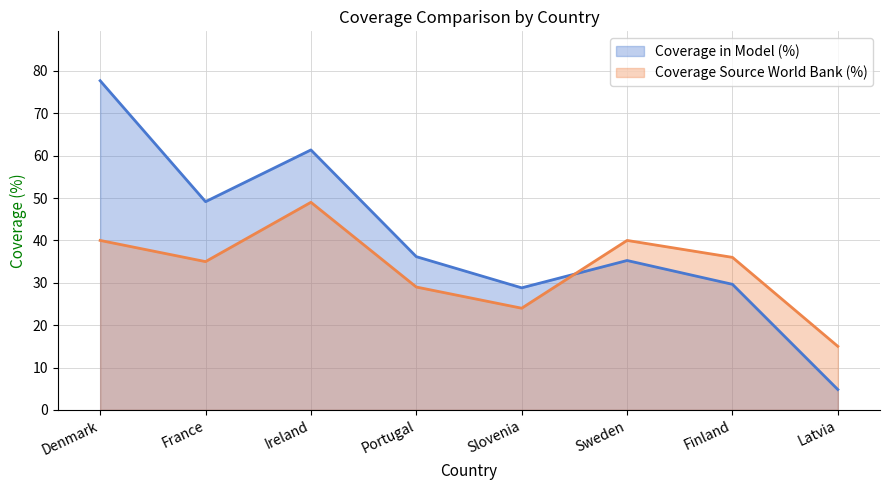

True or false: Coverage in Model (%) and Coverage Source World Bank (%) cross at least once.

True